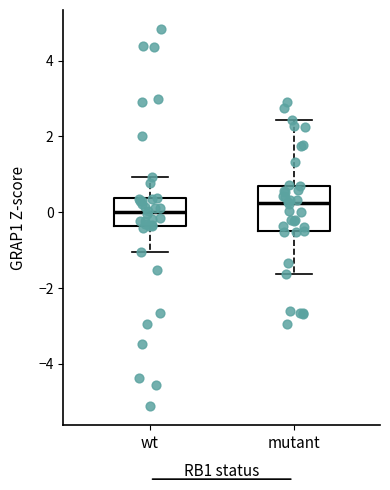

Where is the lower edge of the box for mutant on the y-axis? The values are not printed on the chart, so give them approximately, as read against the axis.

-0.4